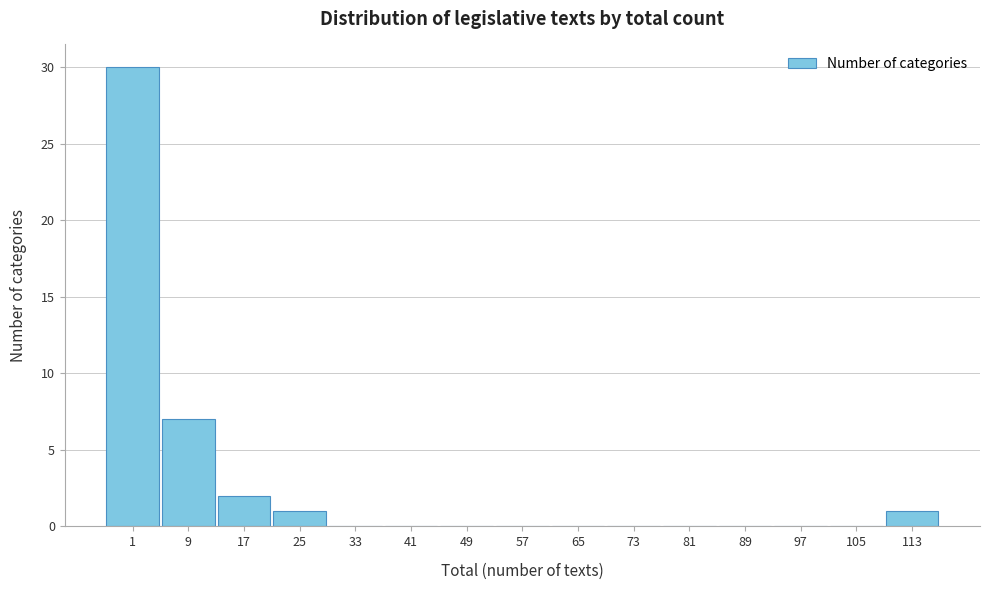

Reading left to right, transcribe all the data shown in this chart.

1=30	9=7	17=2	25=1	33=0	41=0	49=0	57=0	65=0	73=0	81=0	89=0	97=0	105=0	113=1